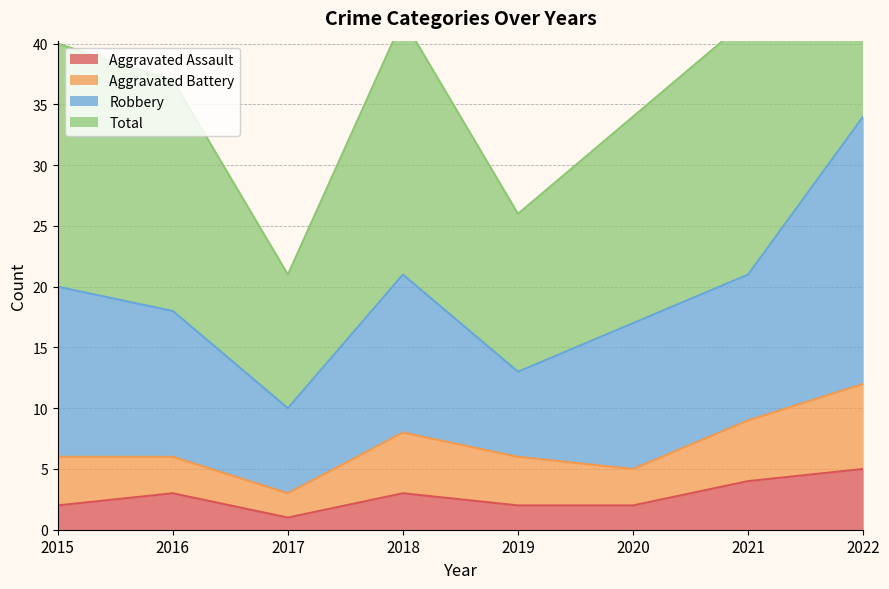

What is the value of the Total point at the 4th from the left?

42